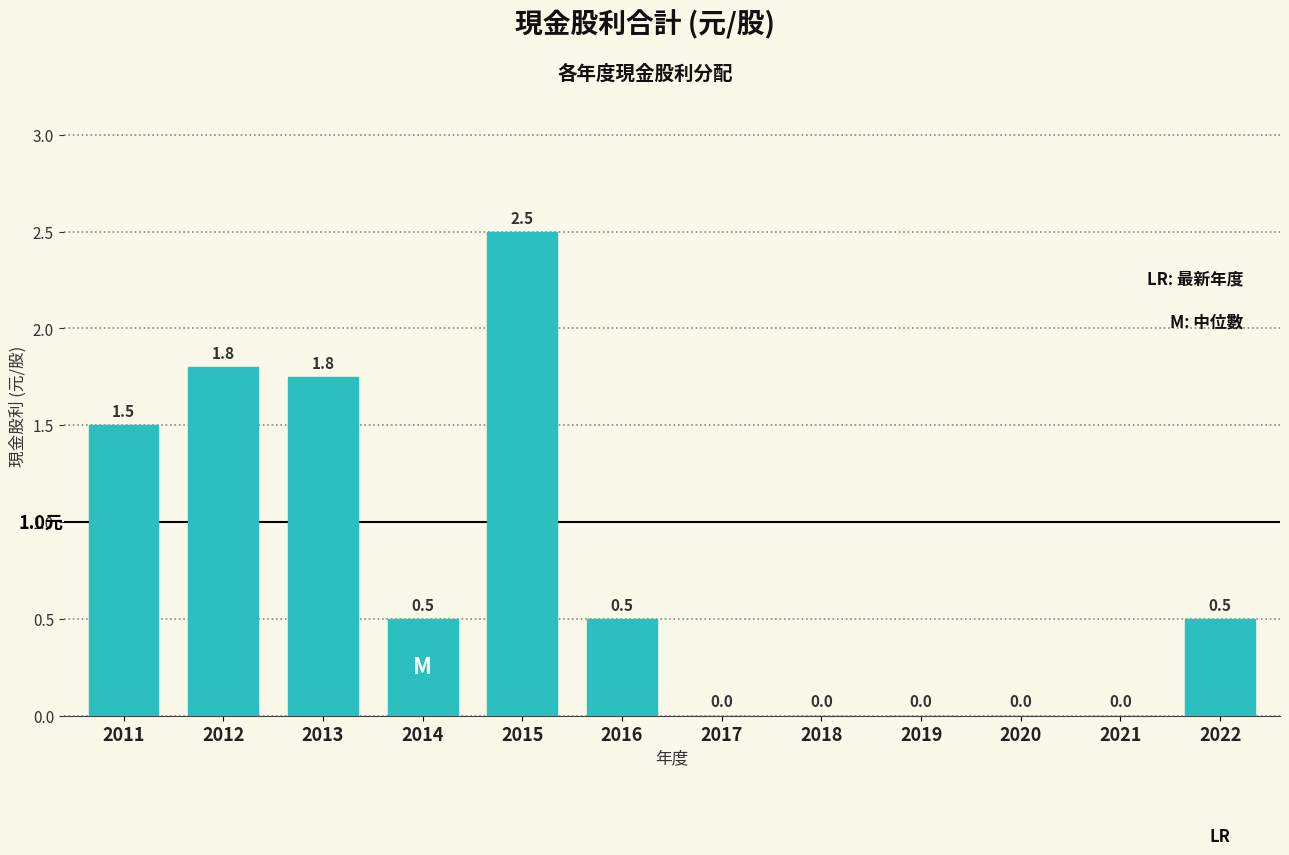

Reading right to left, list all the values displayed in this chart.

2022=0.5	2021=0.0	2020=0.0	2019=0.0	2018=0.0	2017=0.0	2016=0.5	2015=2.5	2014=0.5	2013=1.8	2012=1.8	2011=1.5